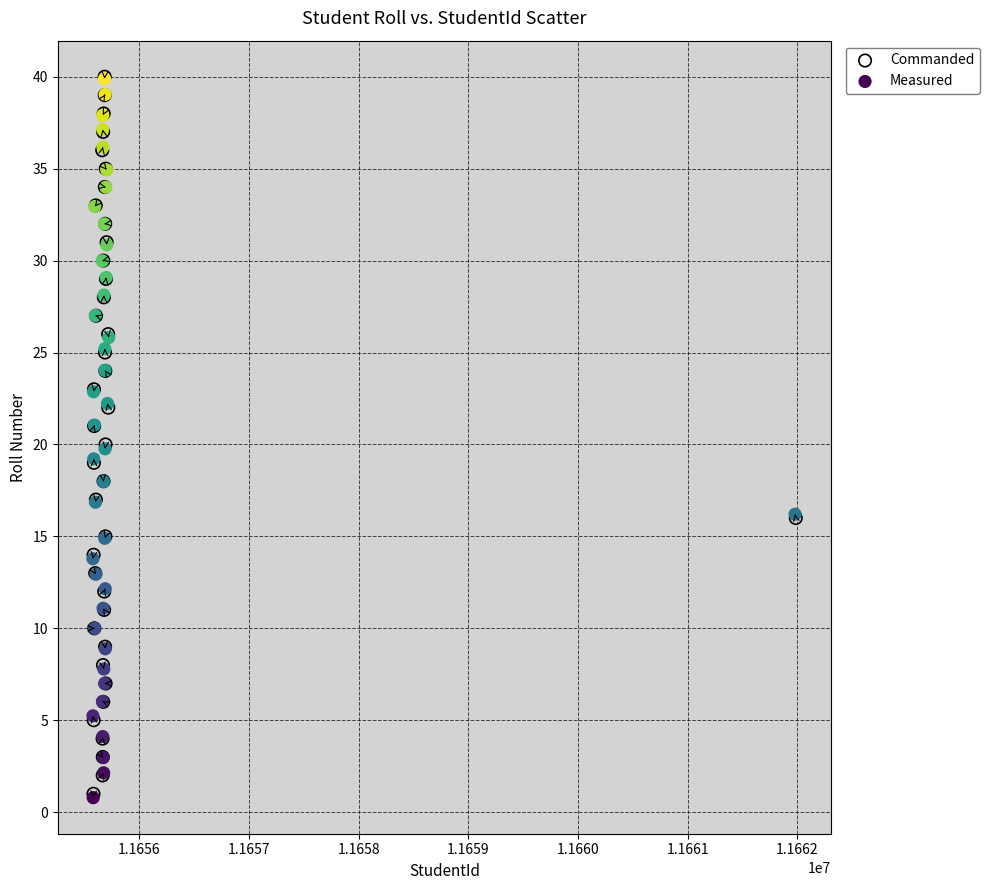

What are all the series names shown in the legend?

Commanded, Measured